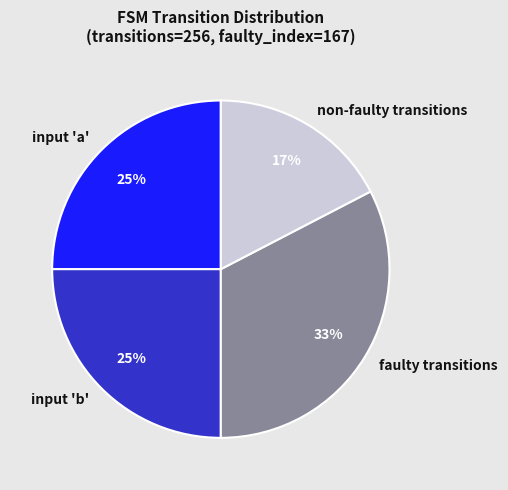

The input 'b' slice represents 16% of the pie. True or false?

False